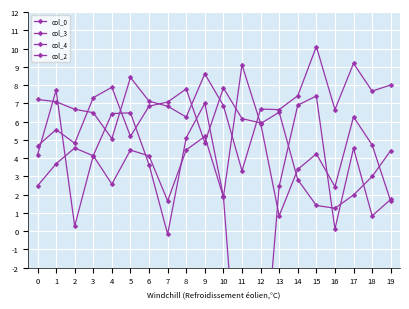

What is the value of the col_3 point at the 4th from the left?

4.1